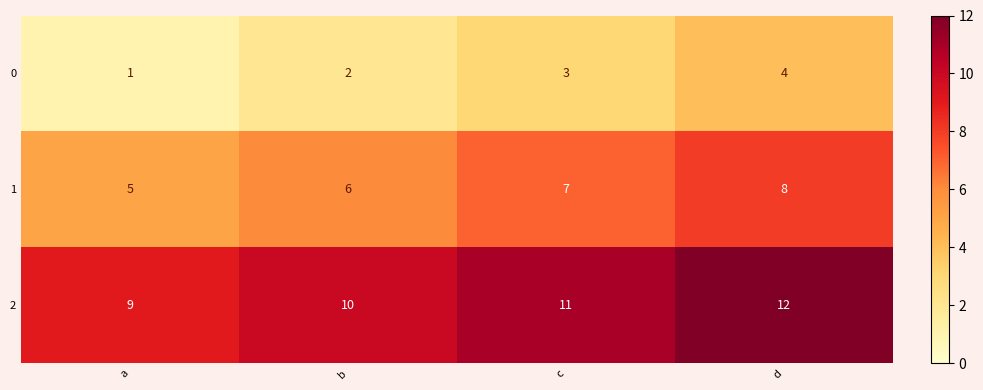

Is it true that 1 equals 5 at a?

True